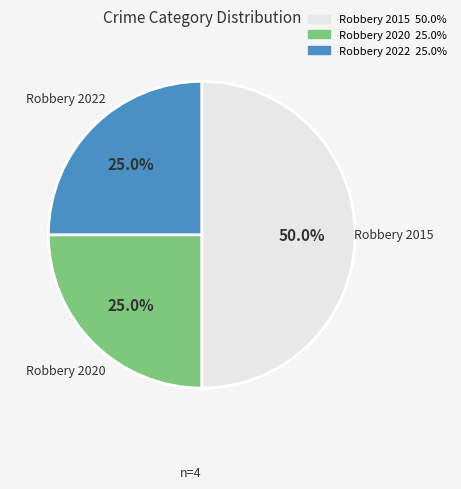

True or false: Robbery 2022 accounts for 25% of the total.

True